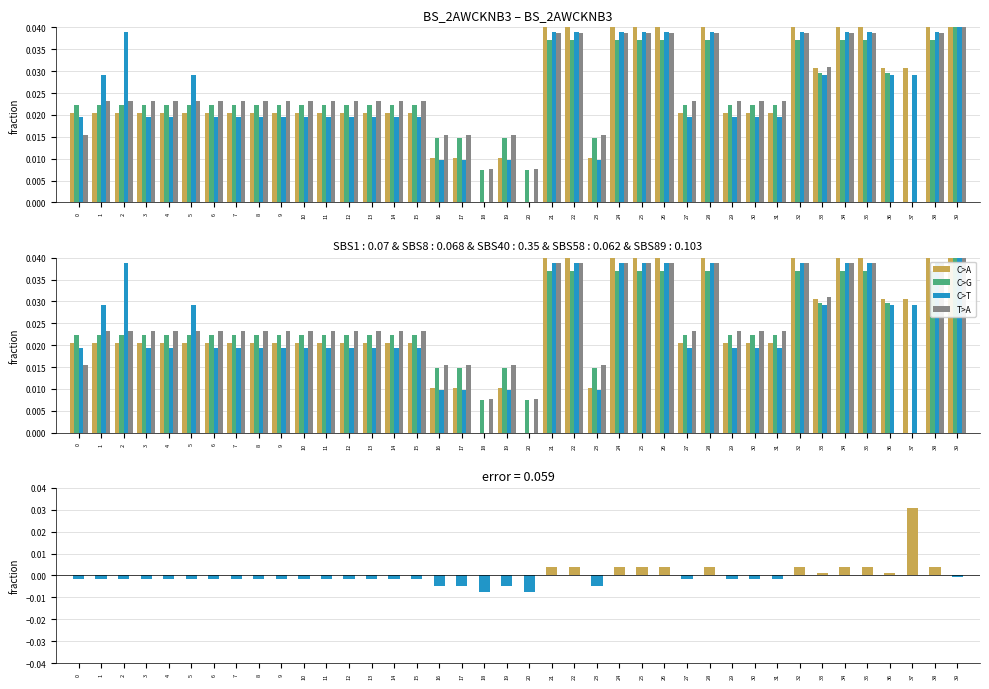

Which category has the highest value across all series?

39